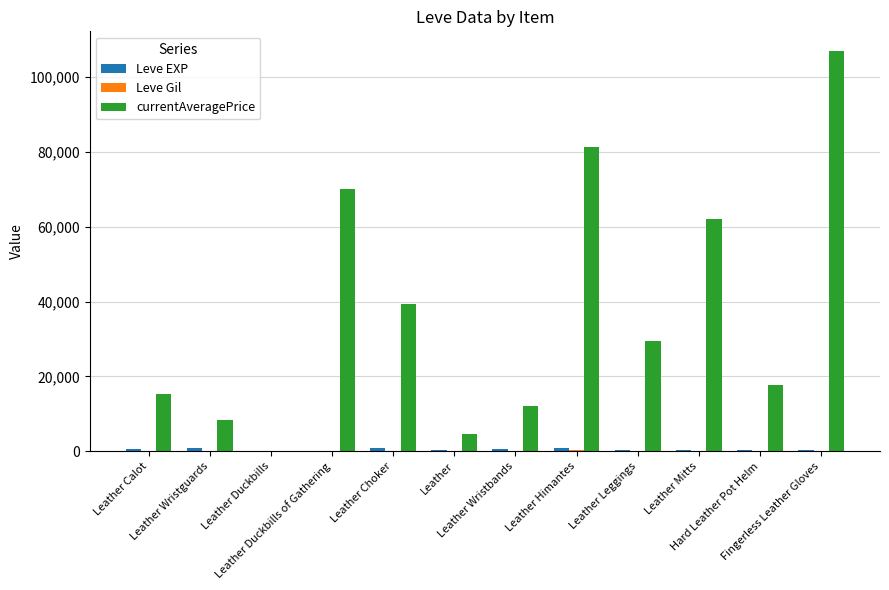

Which series has the largest total across all categories?

currentAveragePrice